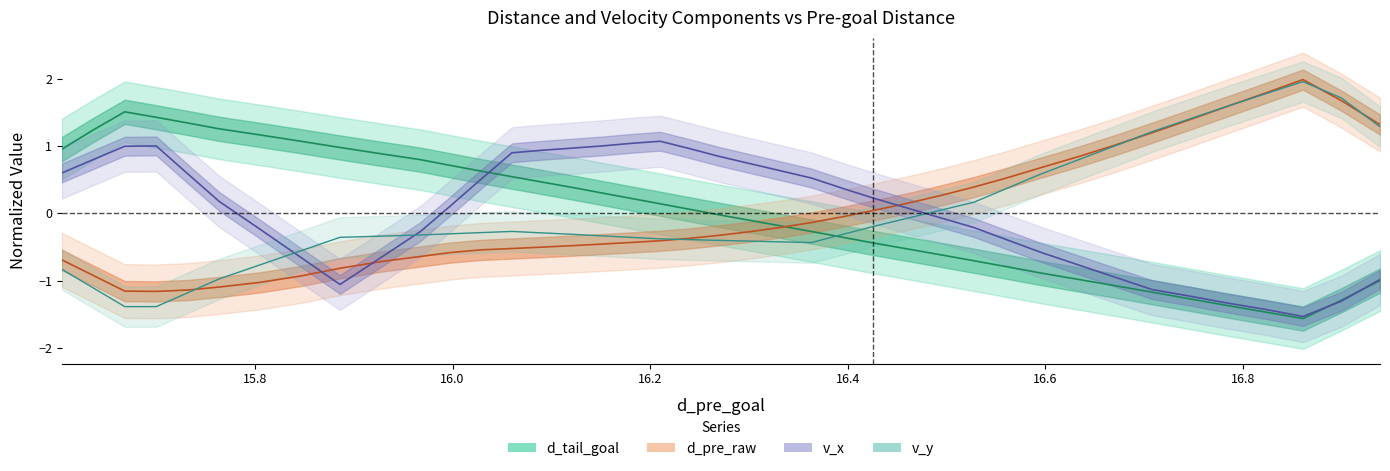

Which series has the largest range (max minus min)?

v_y